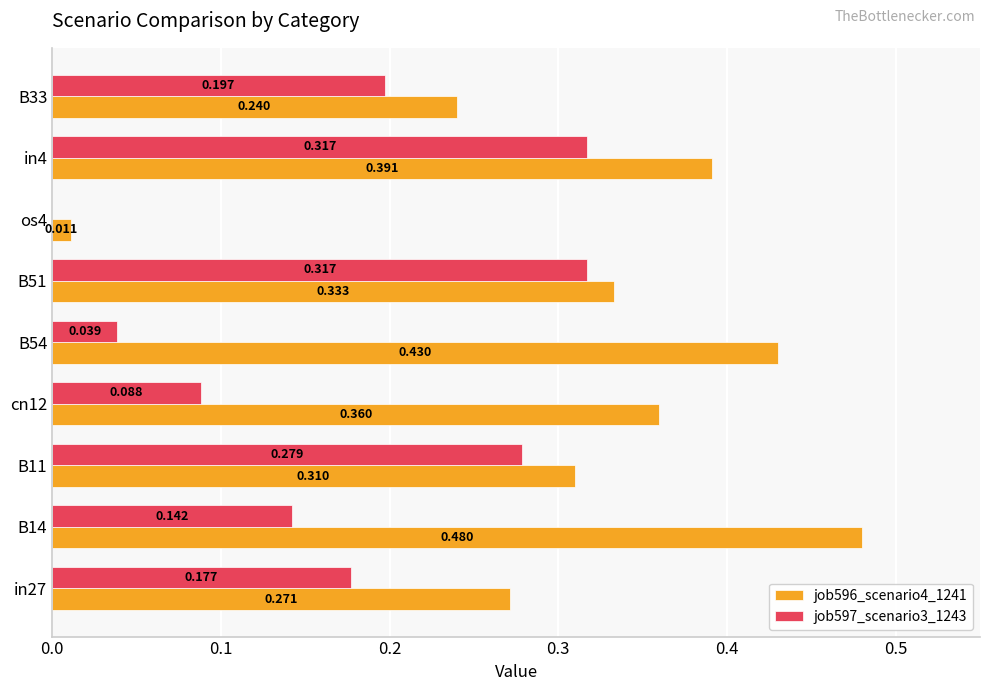

Is the value of job597_scenario3_1243 at os4 greater than the value of job596_scenario4_1241 at in4?

No